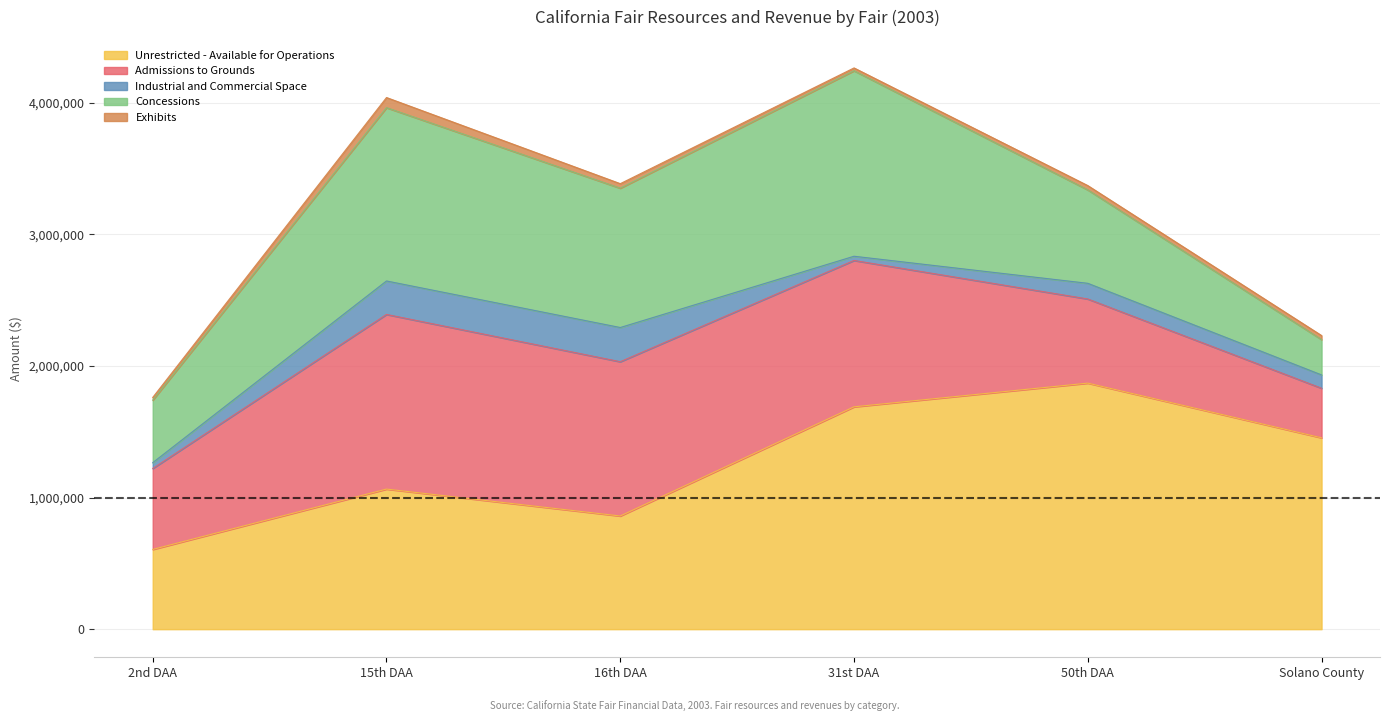

The Concessions series shows 2113195.6 at 15th DAA. True or false?

False